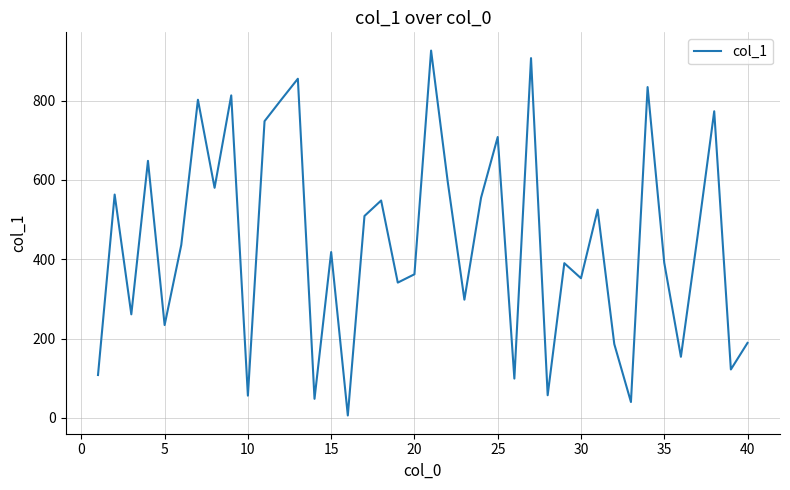

What is the difference between the maximum and minimum values?

920